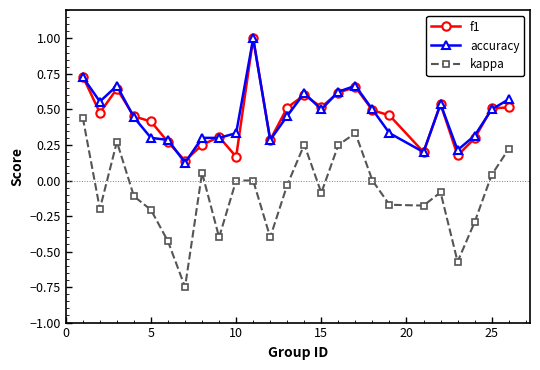

What is the greatest value displayed?

1.0